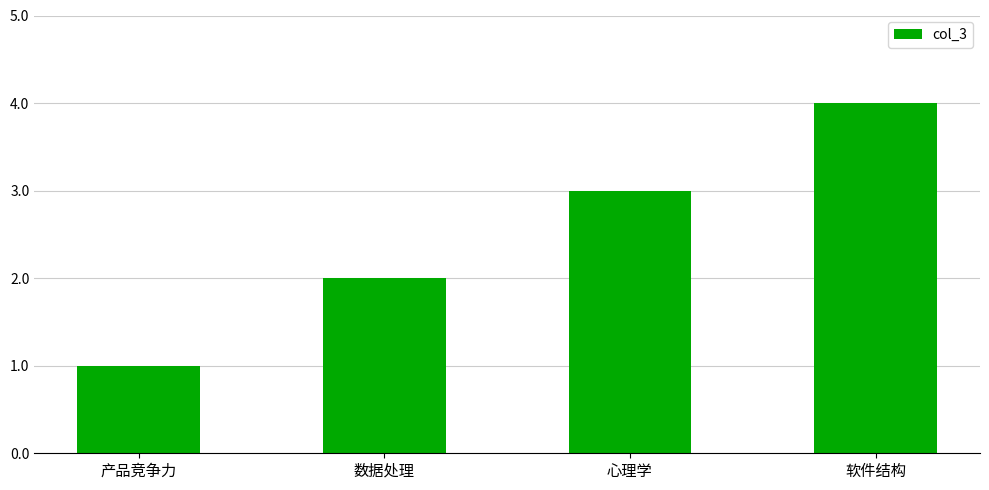

Are the bars horizontal?

No